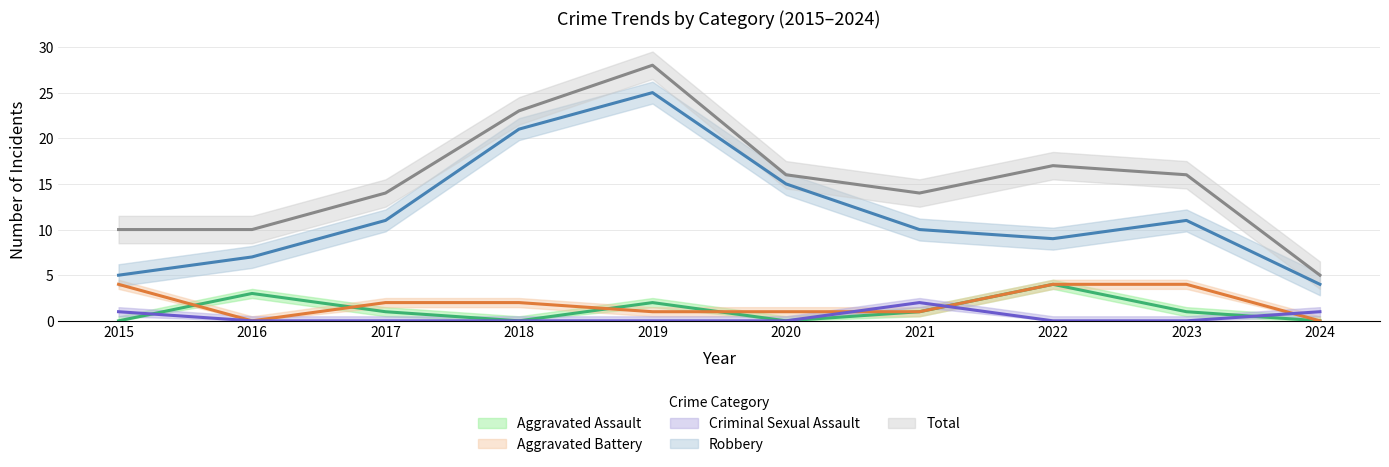

Reading left to right, what are all the values shown in this chart?

Aggravated Assault: 2015=0	2016=3	2017=1	2018=0	2019=2	2020=0	2021=1	2022=4	2023=1	2024=0
Aggravated Battery: 2015=4	2016=0	2017=2	2018=2	2019=1	2020=1	2021=1	2022=4	2023=4	2024=0
Criminal Sexual Assault: 2015=1	2016=0	2017=0	2018=0	2019=0	2020=0	2021=2	2022=0	2023=0	2024=1
Robbery: 2015=5	2016=7	2017=11	2018=21	2019=25	2020=15	2021=10	2022=9	2023=11	2024=4
Total: 2015=10	2016=10	2017=14	2018=23	2019=28	2020=16	2021=14	2022=17	2023=16	2024=5